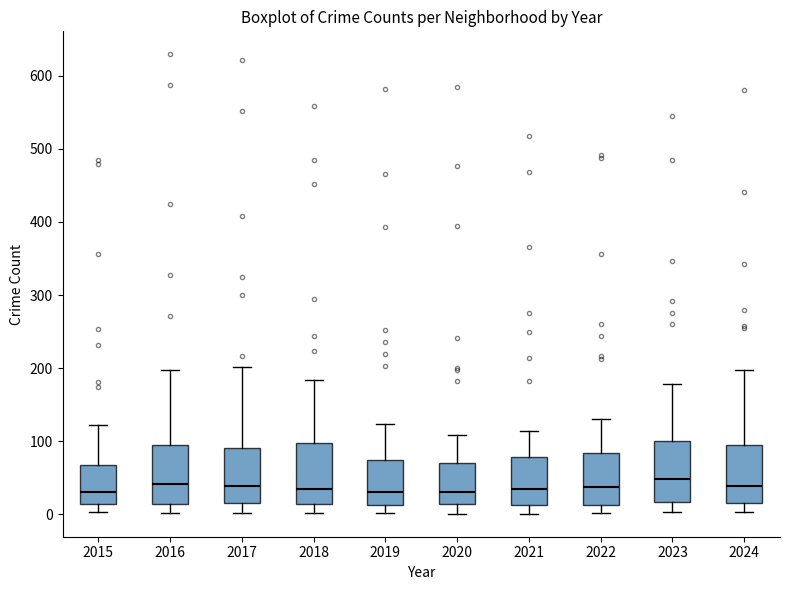

Reading left to right, read every box against the y-axis: the position of its median line, the range the box covers, and the ends of its whiskers. The values are not printed on the chart, so give them approximately, as read against the axis.

2015: median 30, box 10 to 70, whiskers 0 to 120
2016: median 40, box 20 to 100, whiskers 0 to 200
2017: median 40, box 20 to 90, whiskers 0 to 200
2018: median 40, box 10 to 100, whiskers 0 to 180
2019: median 30, box 10 to 70, whiskers 0 to 120
2020: median 30, box 10 to 70, whiskers 0 to 110
2021: median 30, box 10 to 80, whiskers 0 to 110
2022: median 40, box 10 to 80, whiskers 0 to 130
2023: median 50, box 20 to 100, whiskers 0 to 180
2024: median 40, box 20 to 90, whiskers 0 to 200